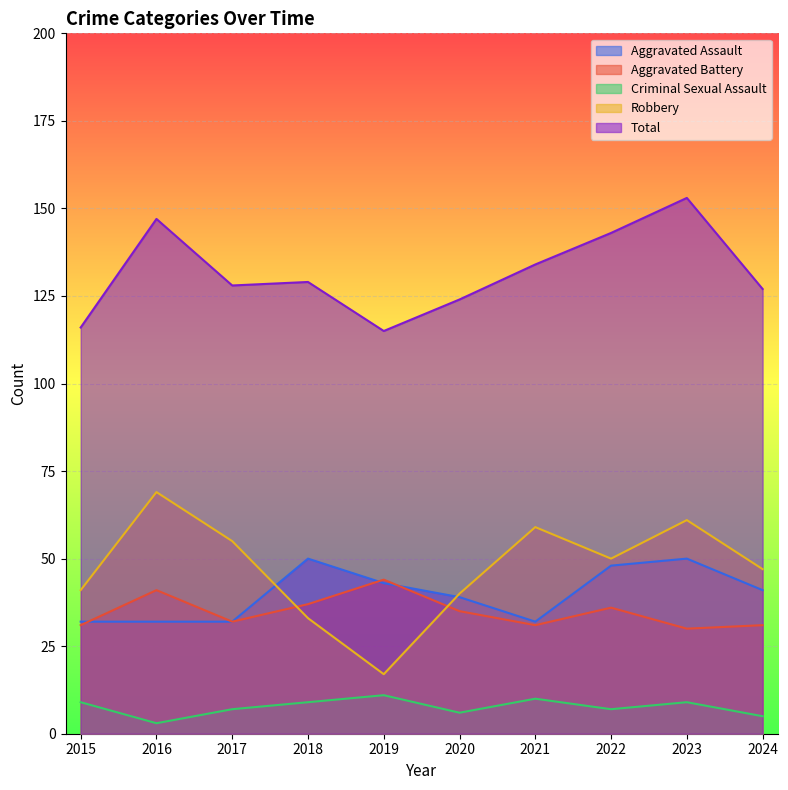

How many lines are shown in the chart?

5